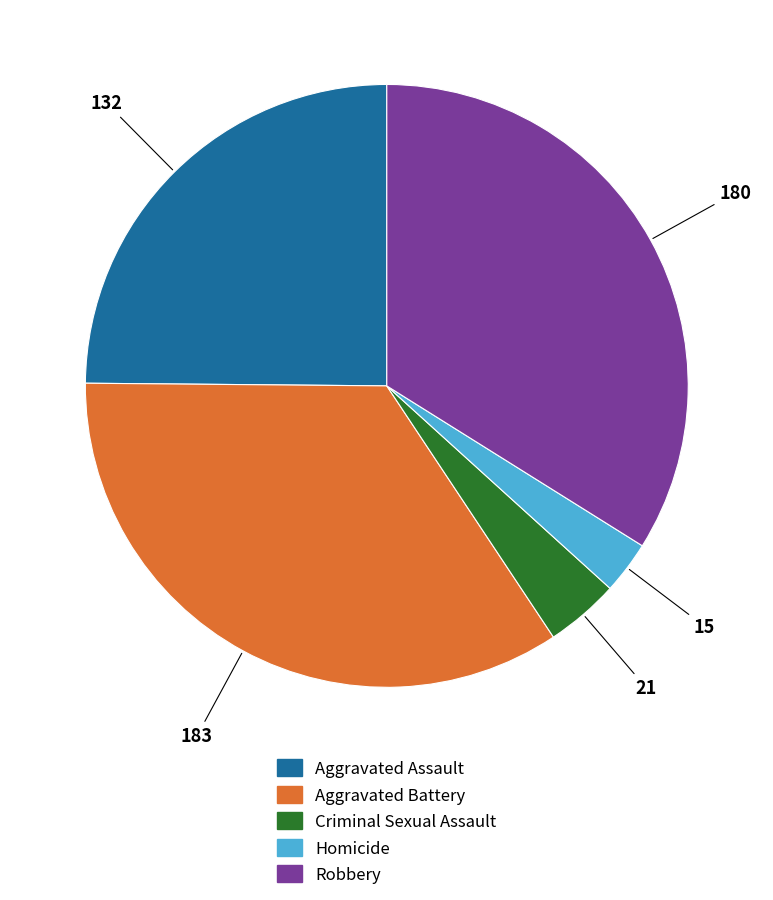

Is Robbery the majority of the pie?

No